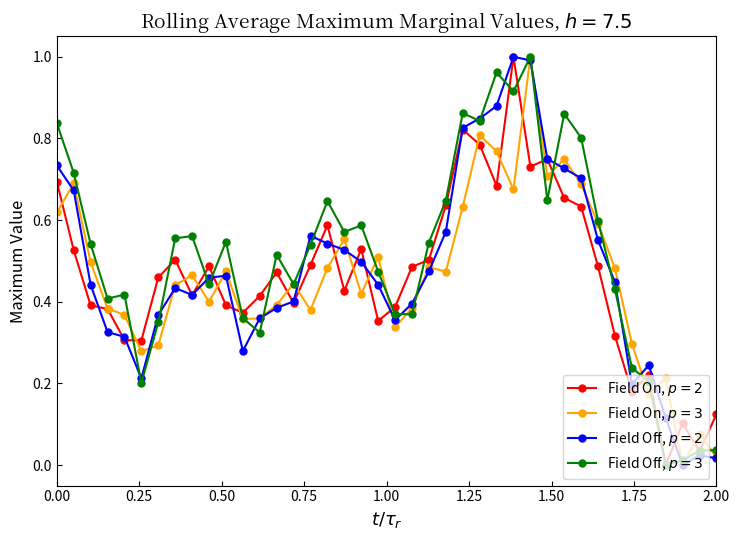

Reading right to left, list all the values displayed in this chart.

PSA Open: 0.1	0.0	0.1	0.0	0.2	0.2	0.3	0.5	0.6	0.7	0.7	0.7	1.0	0.7	0.8	0.8	0.6	0.5	0.5	0.4	0.4	0.5	0.4	0.6	0.5	0.4	0.5	0.4	0.4	0.4	0.5	0.4	0.5	0.5	0.3	0.3	0.4	0.4	0.5	0.7
PSA Close: 0.0	0.1	0.0	0.2	0.2	0.3	0.5	0.6	0.7	0.7	0.7	1.0	0.7	0.8	0.8	0.6	0.5	0.5	0.4	0.3	0.5	0.4	0.6	0.5	0.4	0.4	0.4	0.4	0.4	0.5	0.4	0.5	0.4	0.3	0.3	0.4	0.4	0.5	0.7	0.6
PSA High: 0.0	0.0	0.0	0.1	0.2	0.2	0.4	0.6	0.7	0.7	0.8	1.0	1.0	0.9	0.8	0.8	0.6	0.5	0.4	0.4	0.4	0.5	0.5	0.5	0.6	0.4	0.4	0.4	0.3	0.5	0.5	0.4	0.4	0.4	0.2	0.3	0.3	0.4	0.7	0.7
PSA Low: 0.0	0.0	0.0	0.0	0.2	0.2	0.4	0.6	0.8	0.9	0.6	1.0	0.9	1.0	0.8	0.9	0.6	0.5	0.4	0.4	0.5	0.6	0.6	0.6	0.5	0.4	0.5	0.3	0.4	0.5	0.4	0.6	0.6	0.3	0.2	0.4	0.4	0.5	0.7	0.8